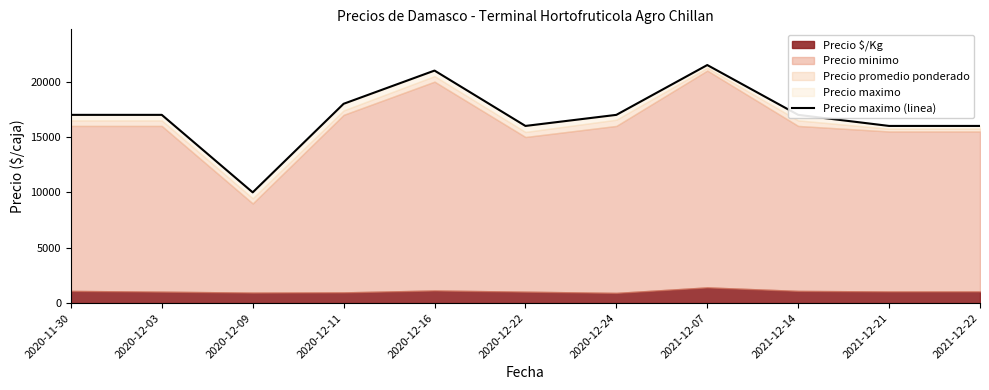

What is the sum of all values?

186500